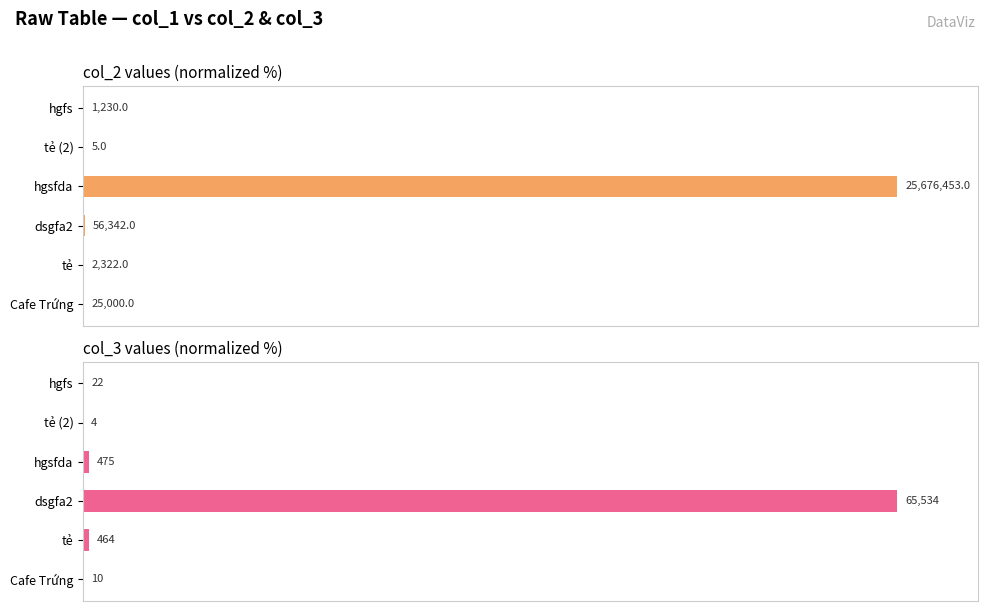

Does the chart contain stacked bars?

No